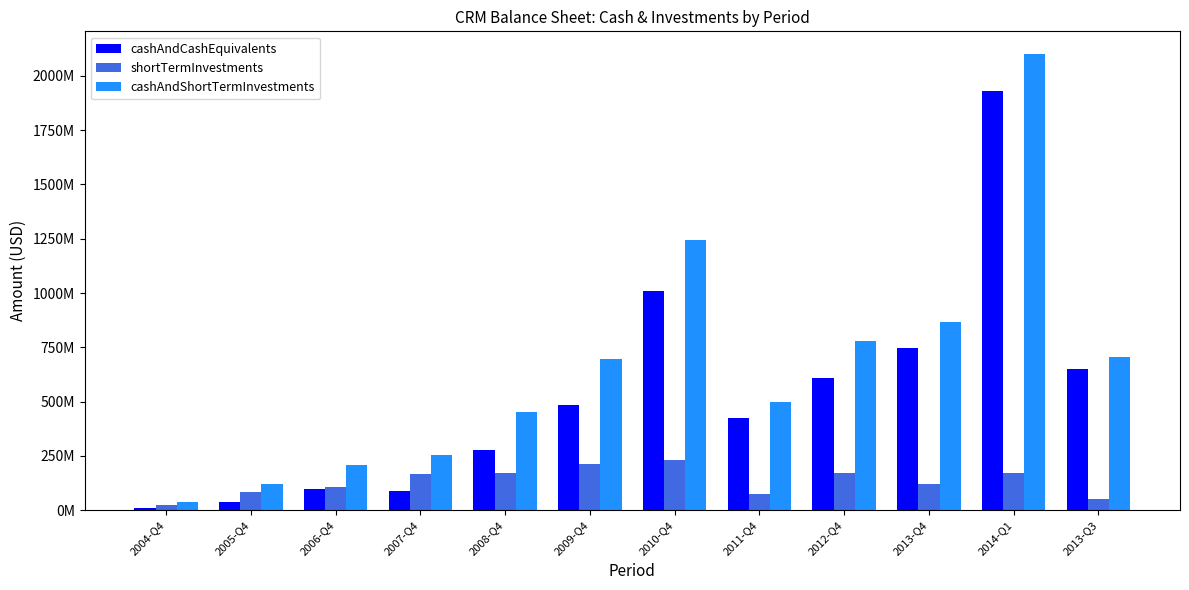

What is the sum of all cashAndCashEquivalents values?

6365440000